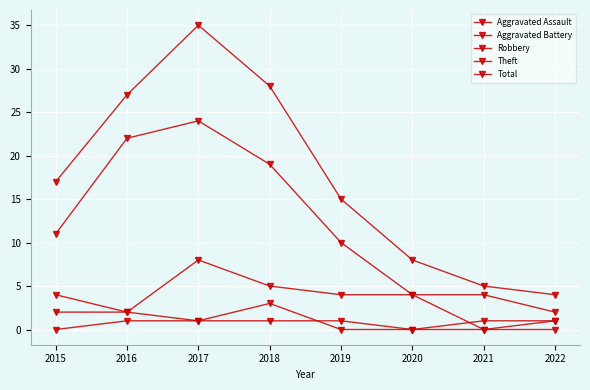

What is the sum of all Robbery values?

28